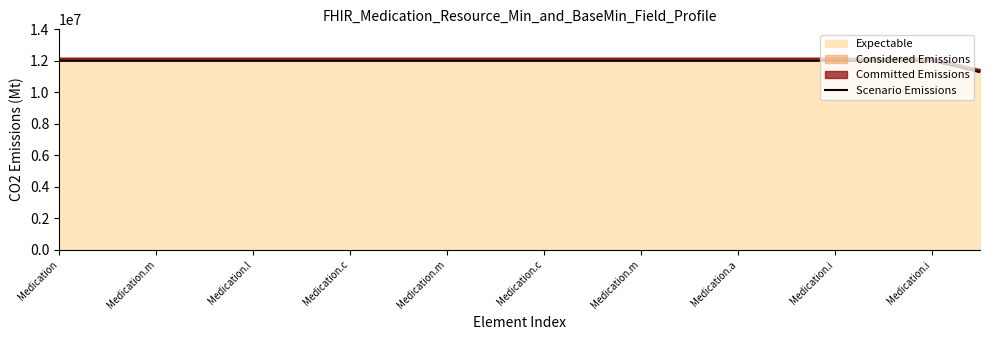

True or false: the data has more than 1 interior local peaks.

False